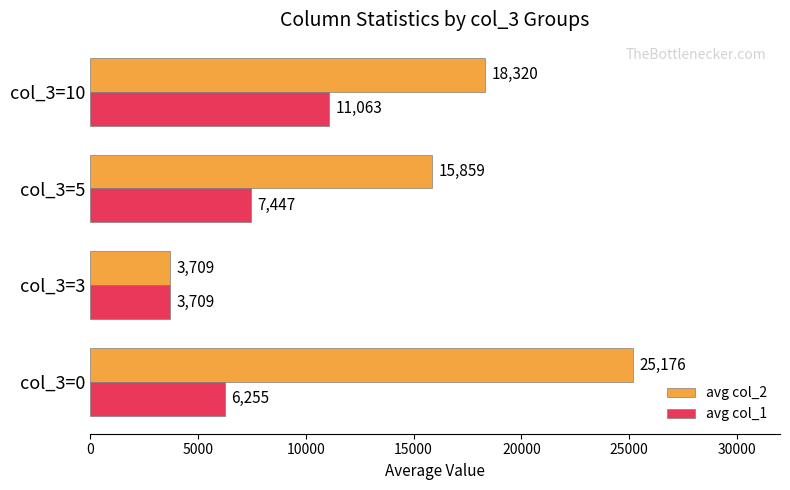

How many data points in avg col_1 are less than 7447?

2